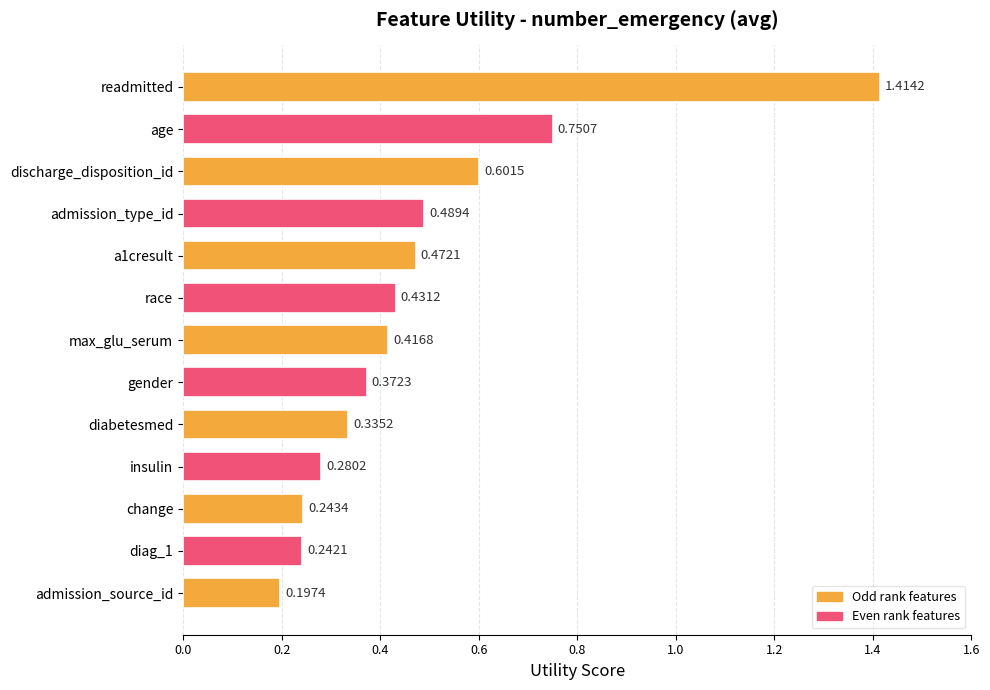

True or false: the data shows 0.5 at a1cresult.

True